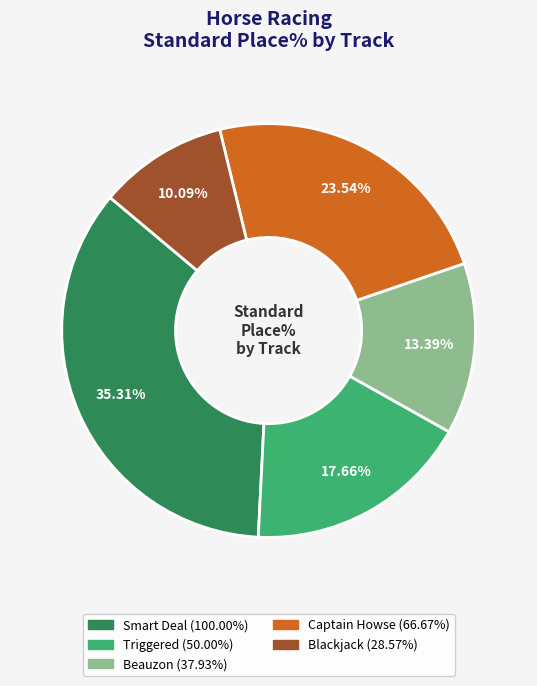

Is there a majority slice in this chart?

No